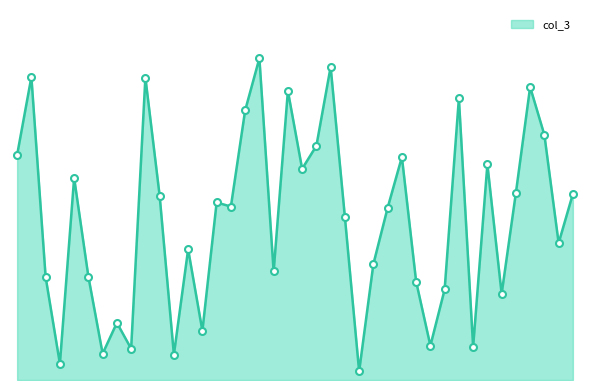

How many interior local valleys (lower than both neighbors) does the data have?

13